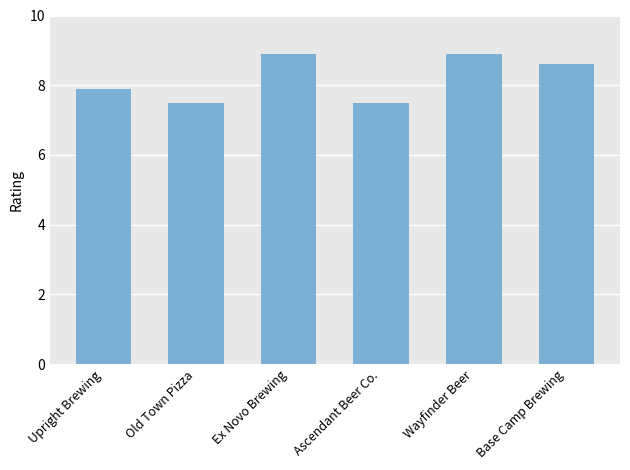

Which has a higher value, Old Town Pizza or Upright Brewing?

Upright Brewing